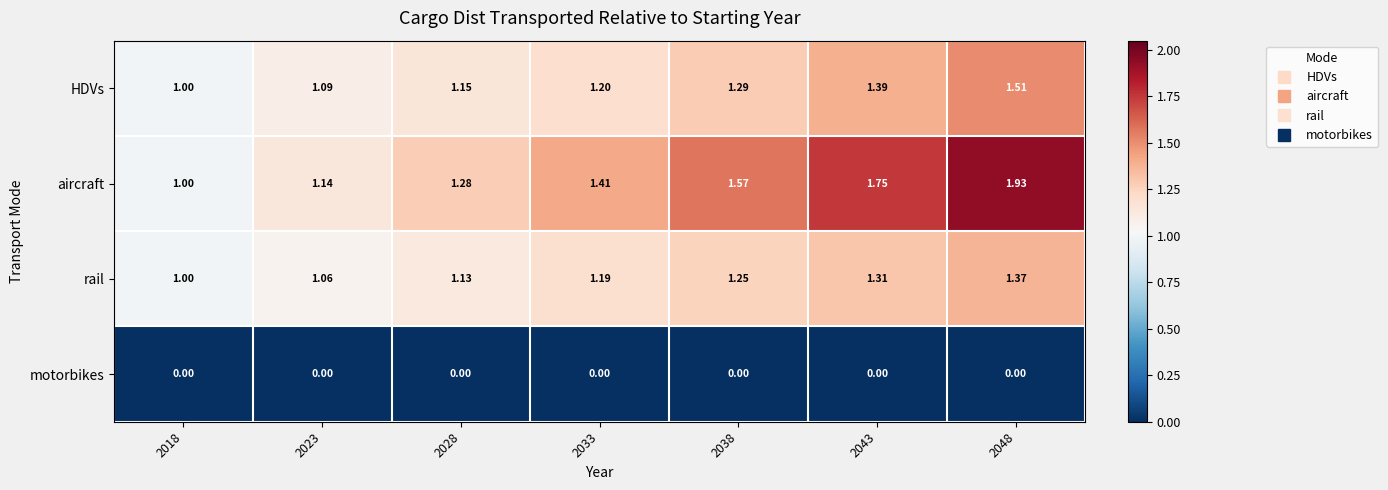

Which series changed the most between 2038 and 2048?

aircraft